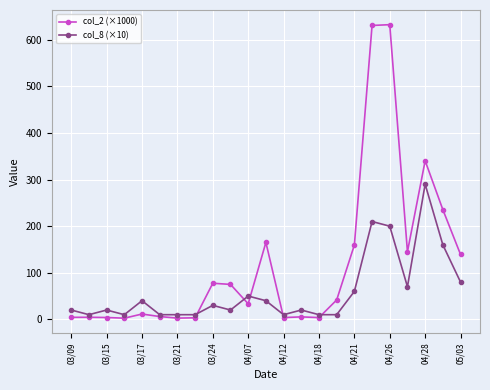

Which series has the widest spread of values?

col_2 (×1000)